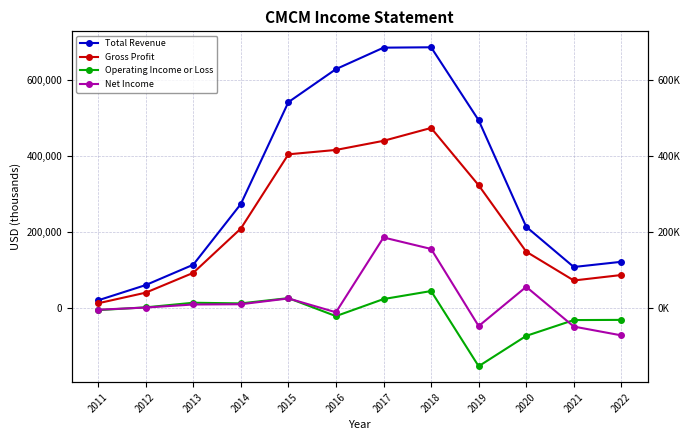

What is the value of the Net Income point at the 2nd from the left?

1400